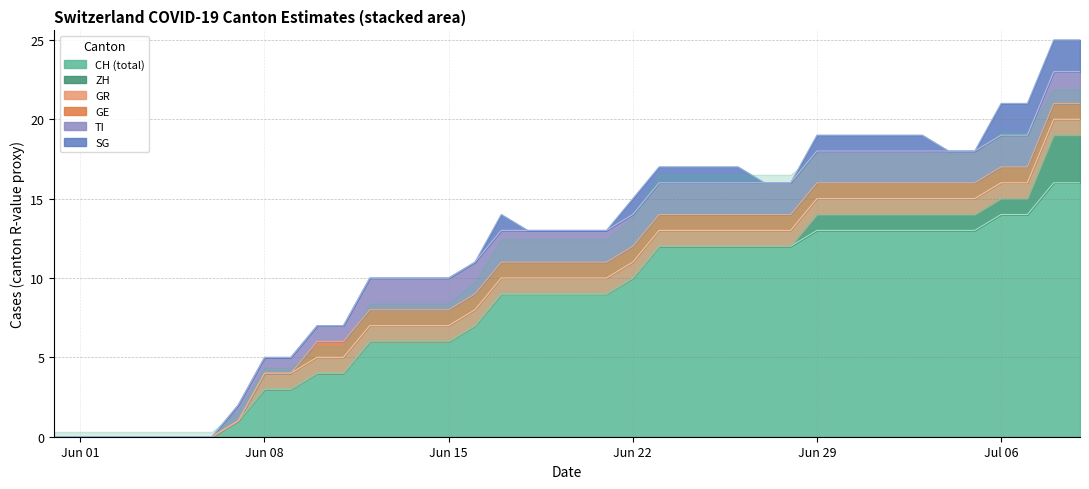

Does the chart display data point markers on the line(s)?

No